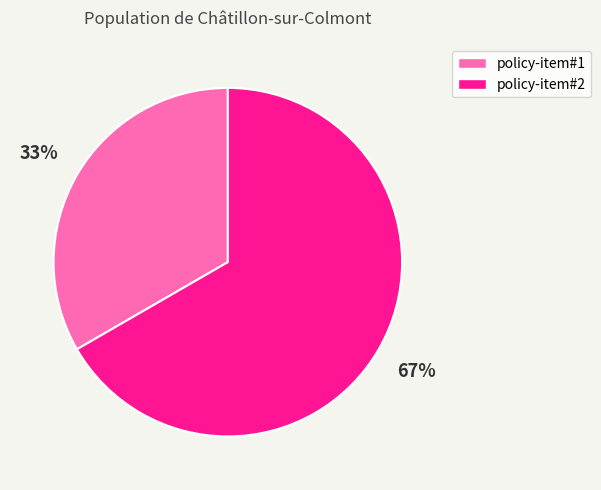

To the nearest percent, what is the combined percentage of policy-item#1 and policy-item#2?

100%